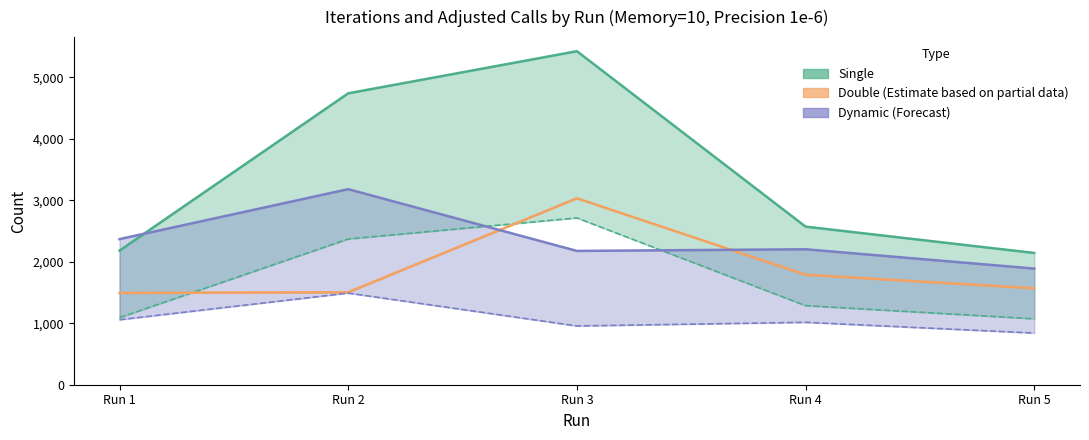

Which series has the widest spread of values?

Single Iterations